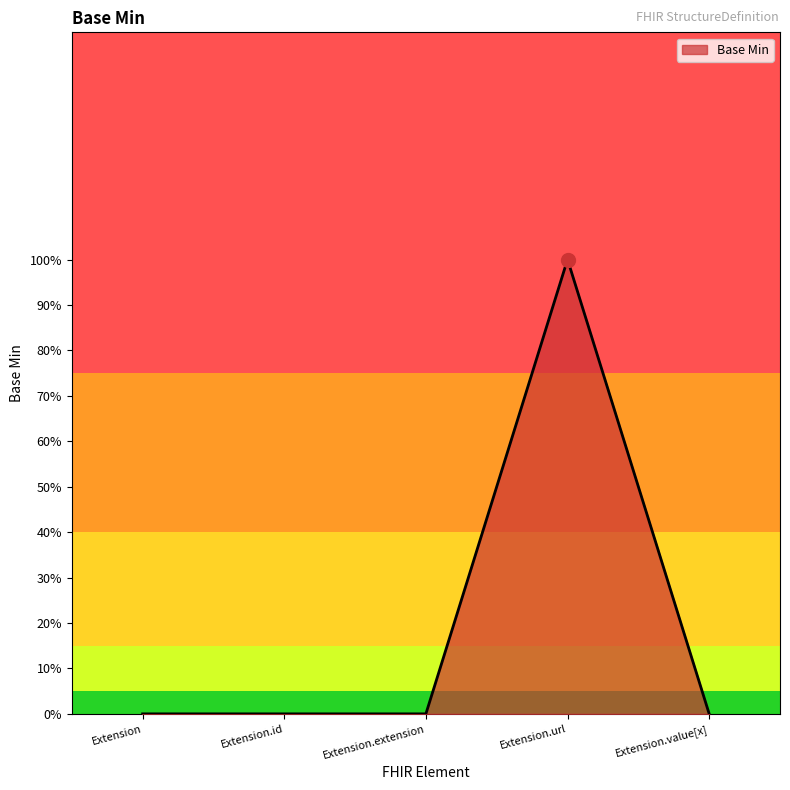

Does the chart have visible grid lines?

No